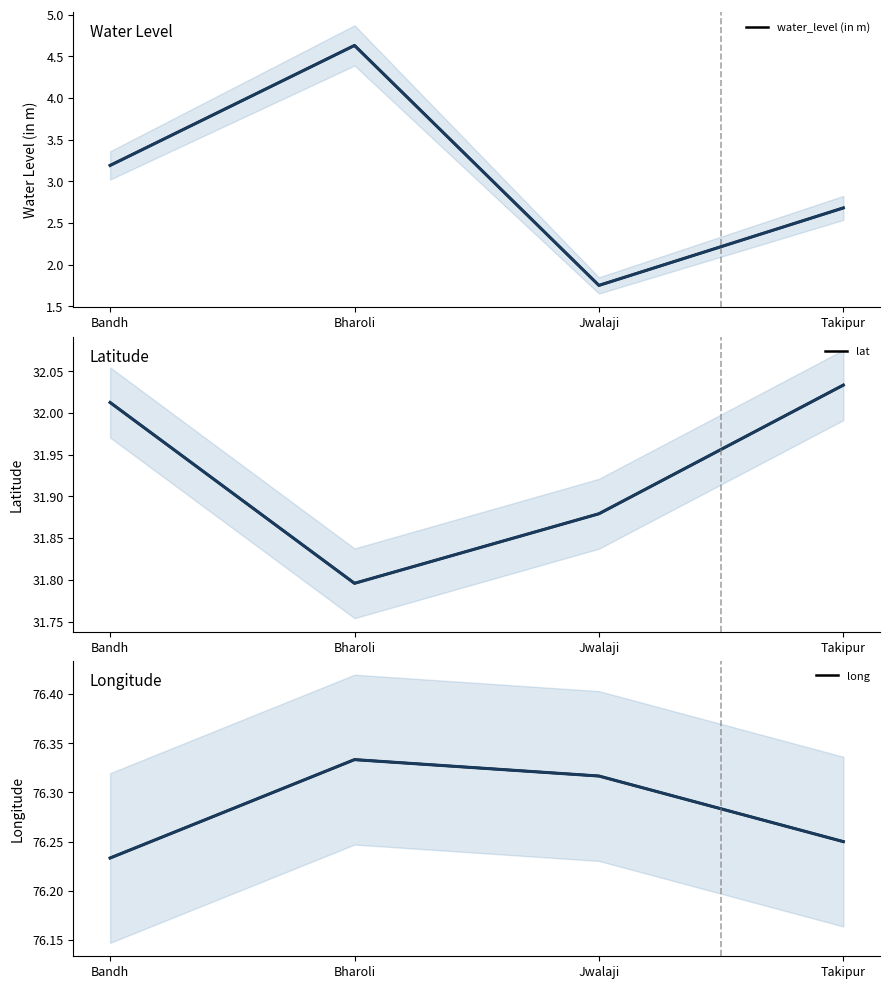

What is the difference between the maximum and minimum values in the lat series?

0.2